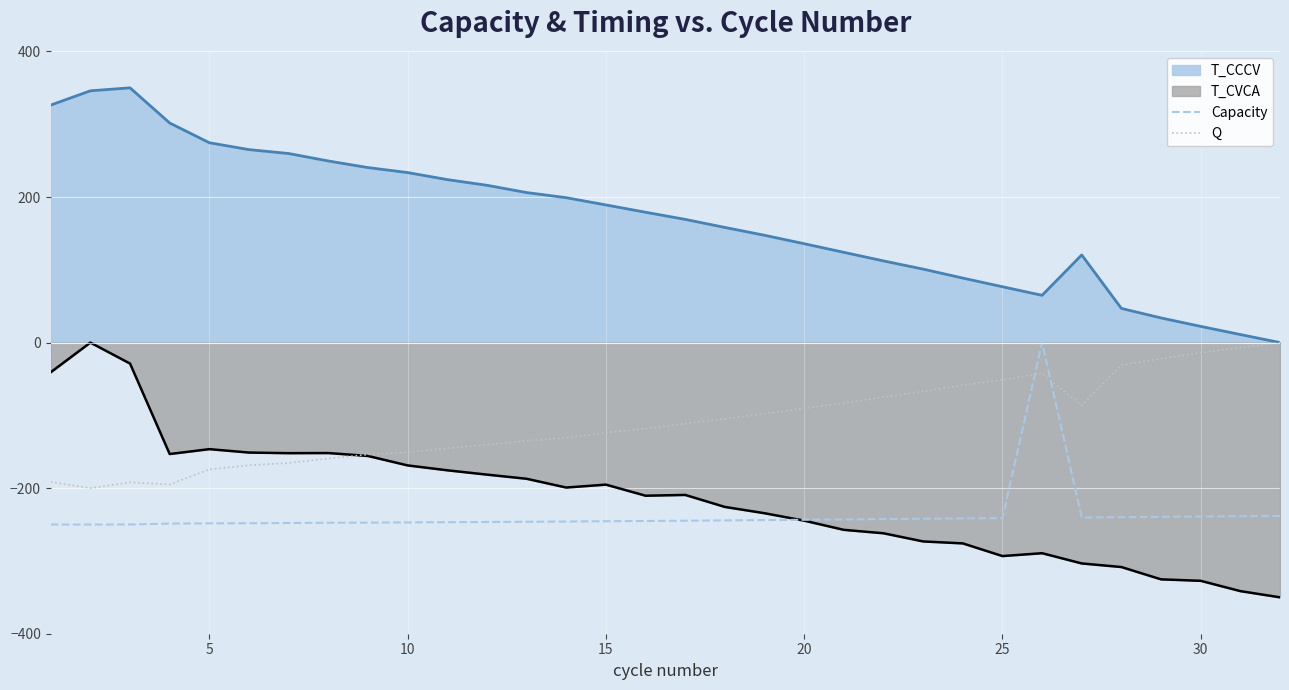

How many data points in Q are less than -111?

17